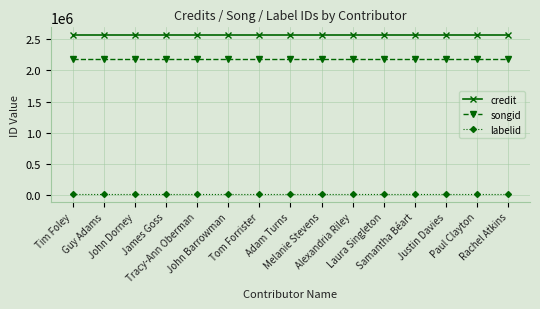

What is the total value across all series at Guy Adams?

4758592